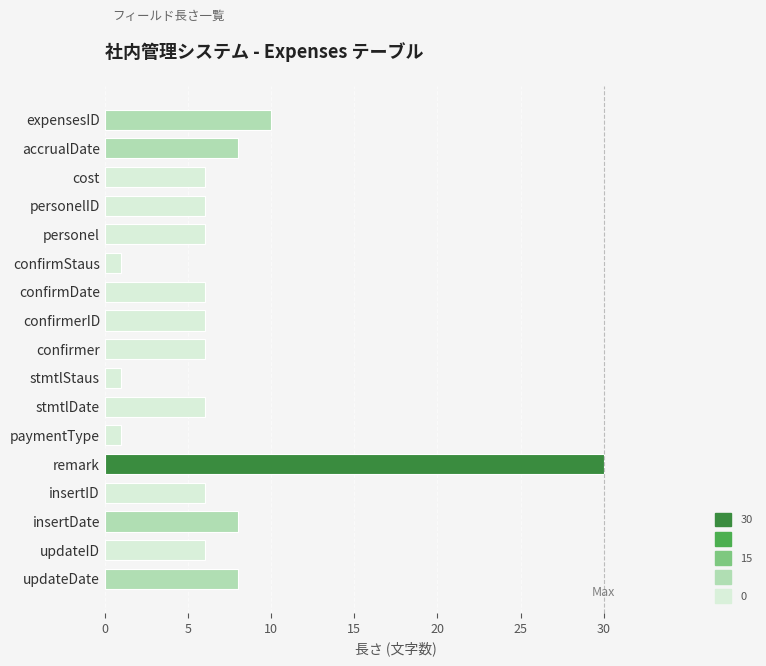

What is the approximate value at confirmerID?

6